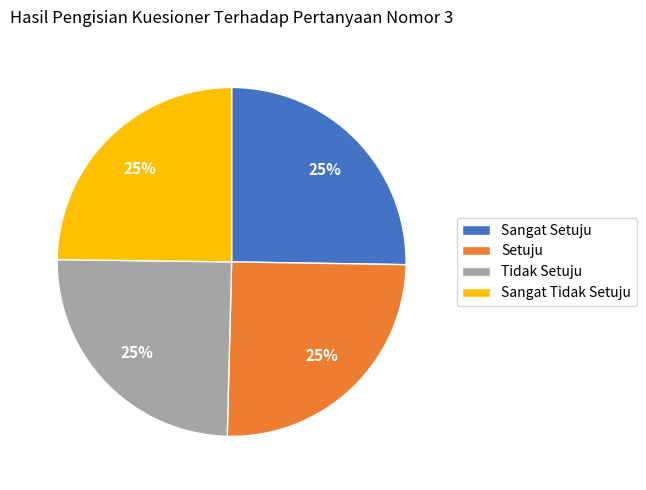

Is there any slice that represents more than half of the pie?

No